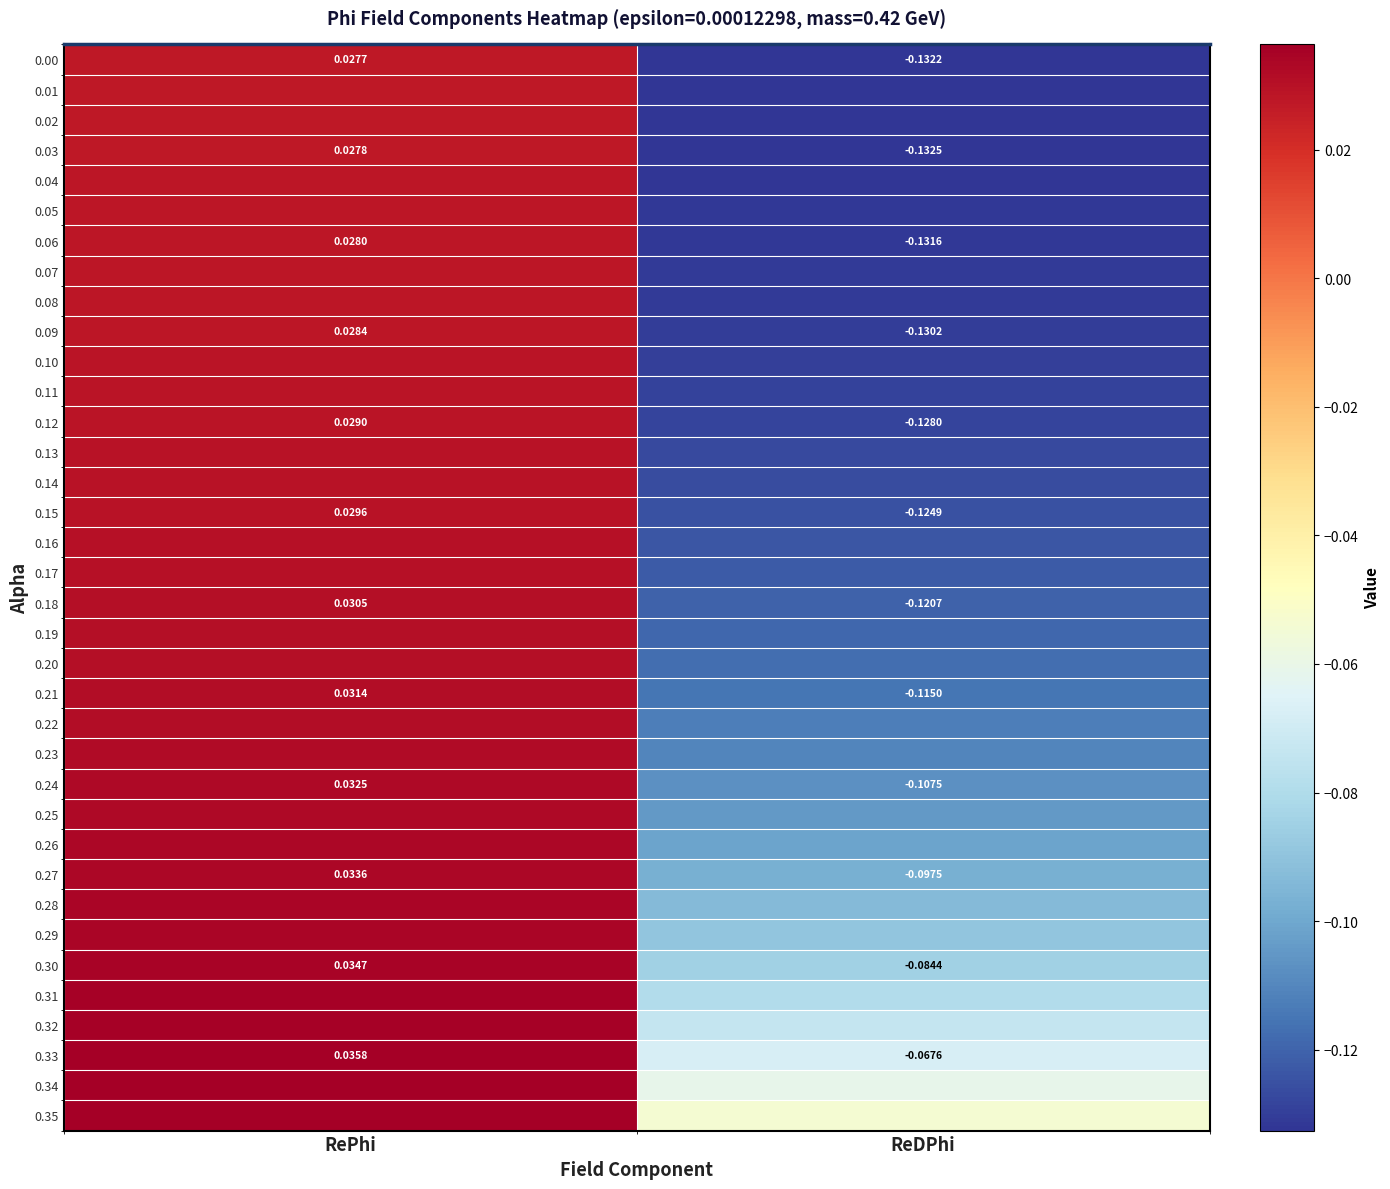

At which label is 0.33 closest to 0?

RePhi